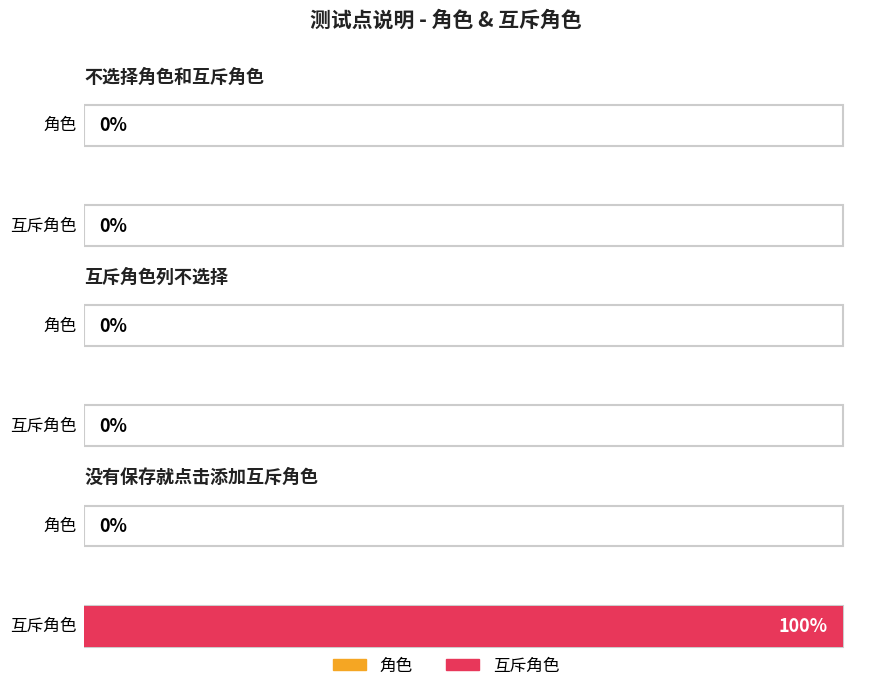

At how many categories does at least one series exceed 0?

1